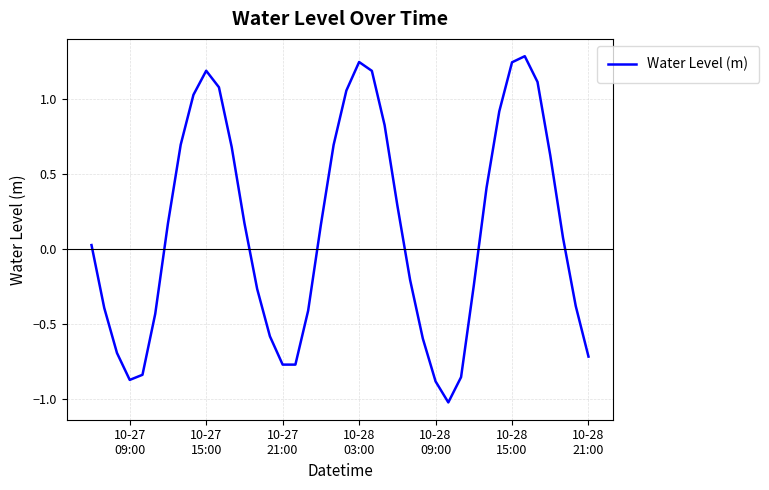

What is the maximum value shown in the chart?

1.3